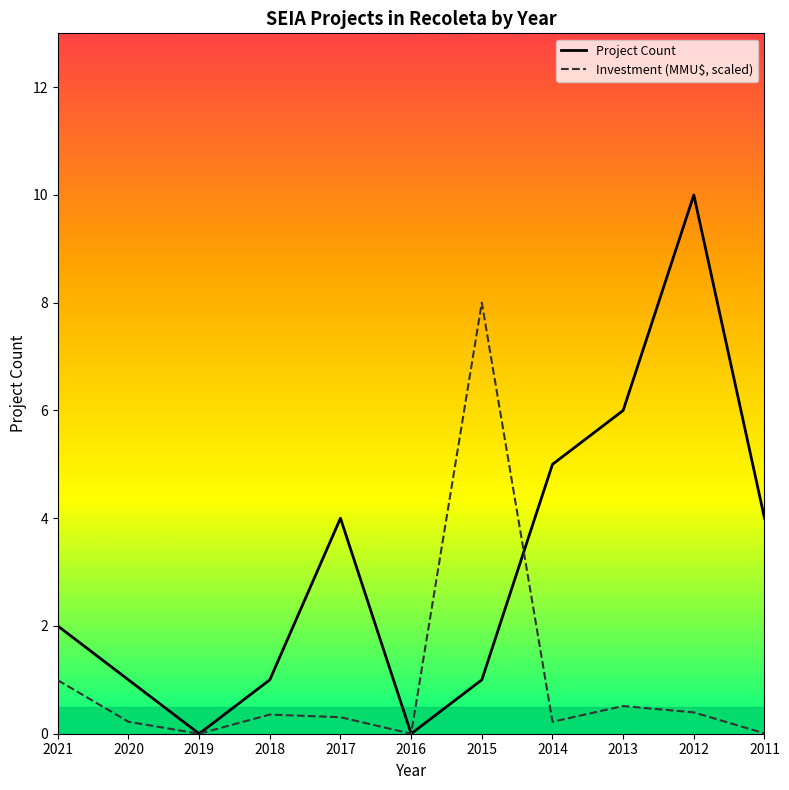

List the series in order of their peak value, highest first.

Project Count, Investment (MMU$, scaled)